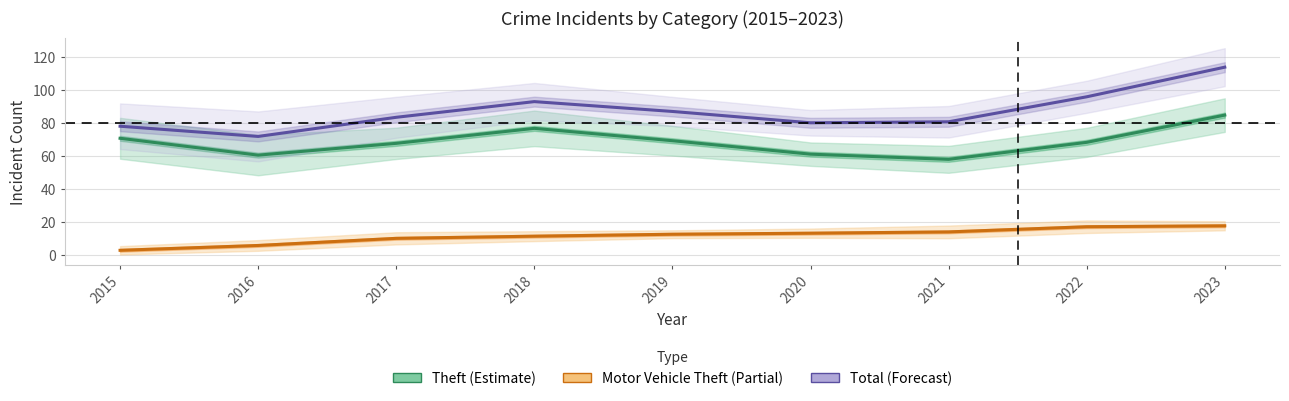

Between 2022 and 2015, which is larger?

2015